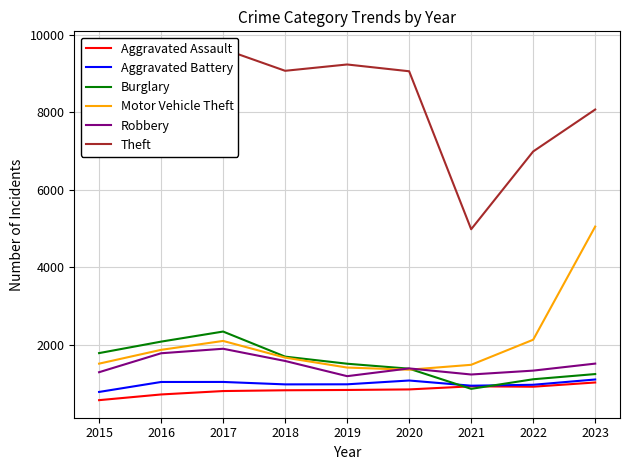

Reading right to left, what are all the values shown in this chart?

Aggravated Assault: 1032	923	933	853	839	831	811	723	576
Aggravated Battery: 1109	973	949	1083	985	983	1046	1045	788
Burglary: 1249	1115	868	1388	1516	1699	2346	2086	1790
Motor Vehicle Theft: 5054	2135	1488	1362	1417	1674	2104	1874	1518
Robbery: 1519	1338	1238	1395	1195	1587	1902	1786	1297
Theft: 8074	6992	4985	9061	9236	9073	9638	8798	7897